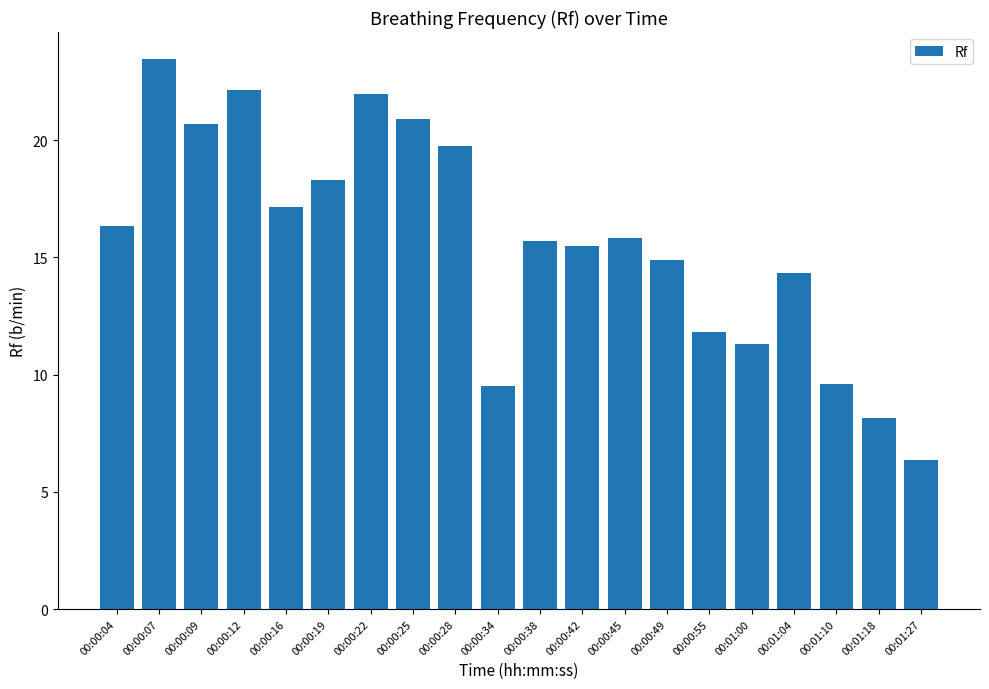

What is the sum of all values?

313.6